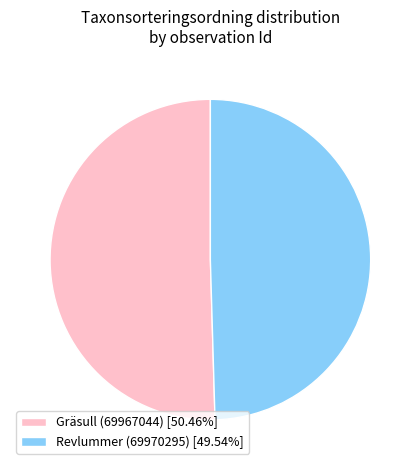

Is it true that Gräsull (69967044) is 50% of the pie?

True